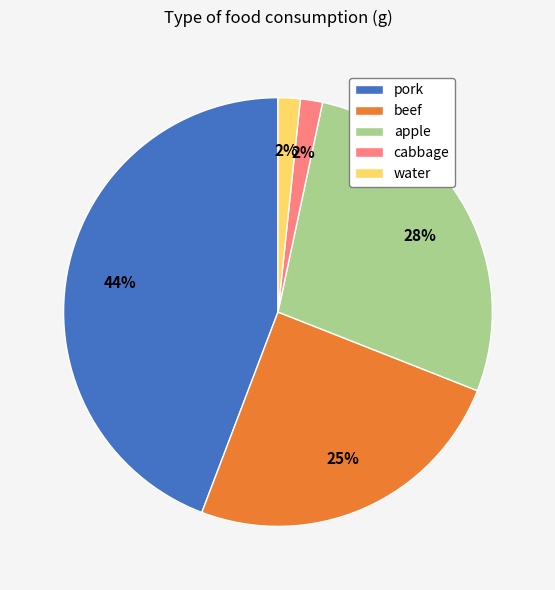

How many slices are in this pie chart?

5